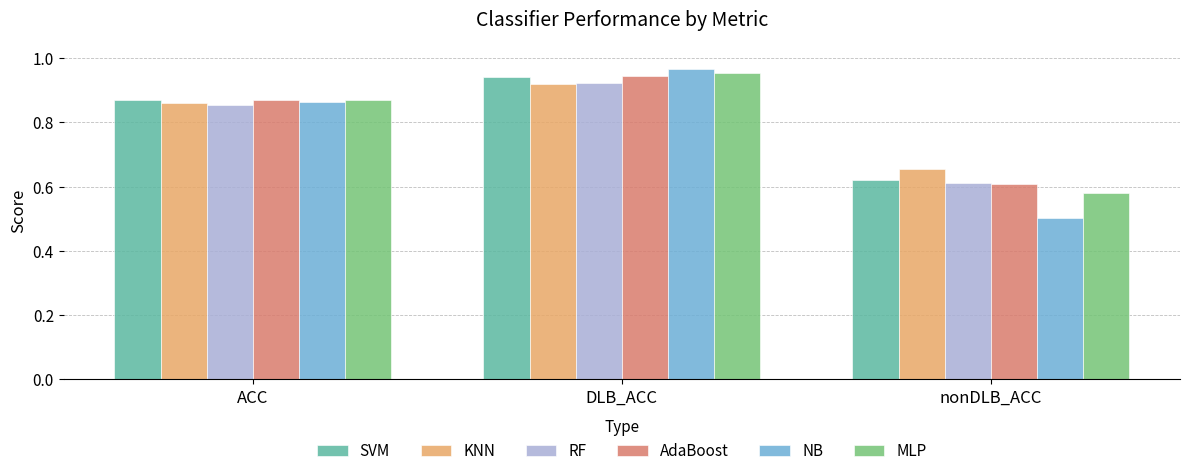

At how many categories does at least one series exceed 0?

3